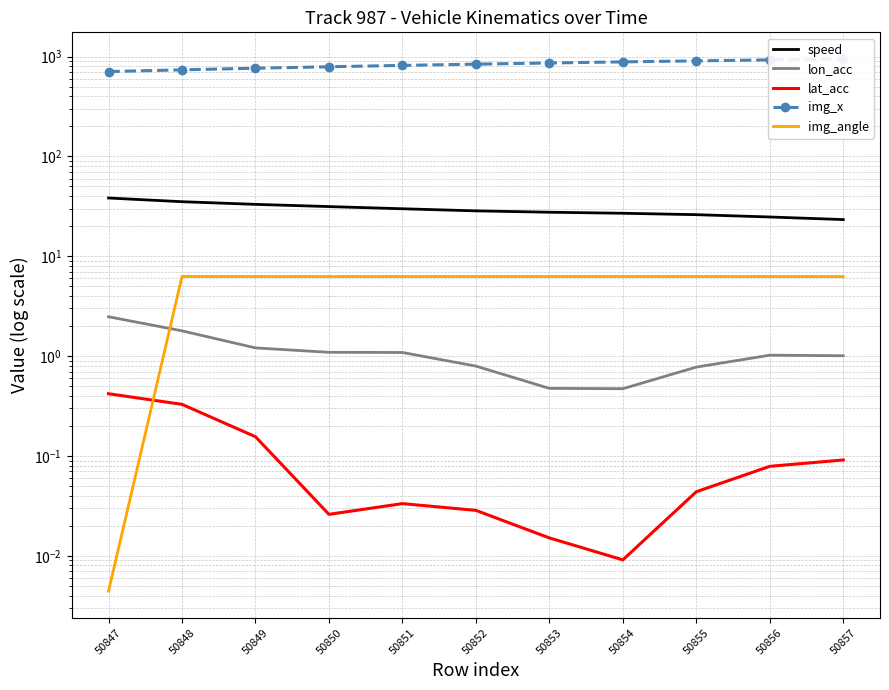

What is the sum of all speed values?

324.9